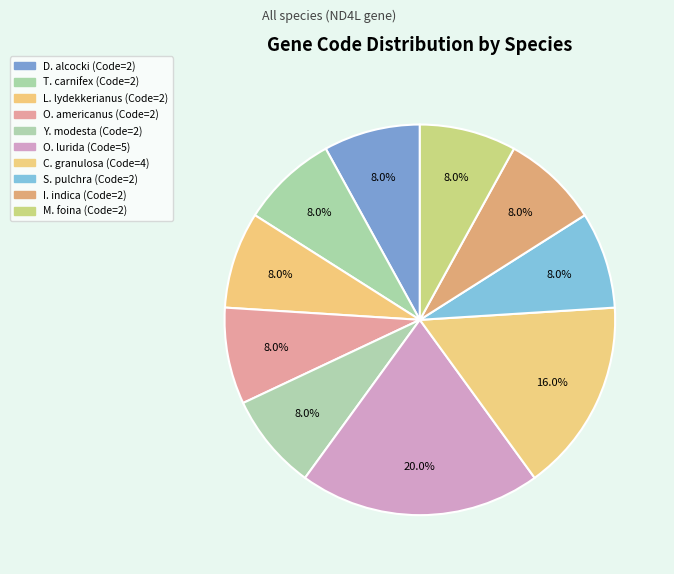

Rank the categories by value from highest to lowest.

Ostrea lurida, Calicogorgia granulosa, Dysalotus alcocki, Triturus carnifex, Loris lydekkerianus, Oreamnos americanus, Yasuhikotakia modesta, Sinibotia pulchra, Istiompax indica, Martes foina